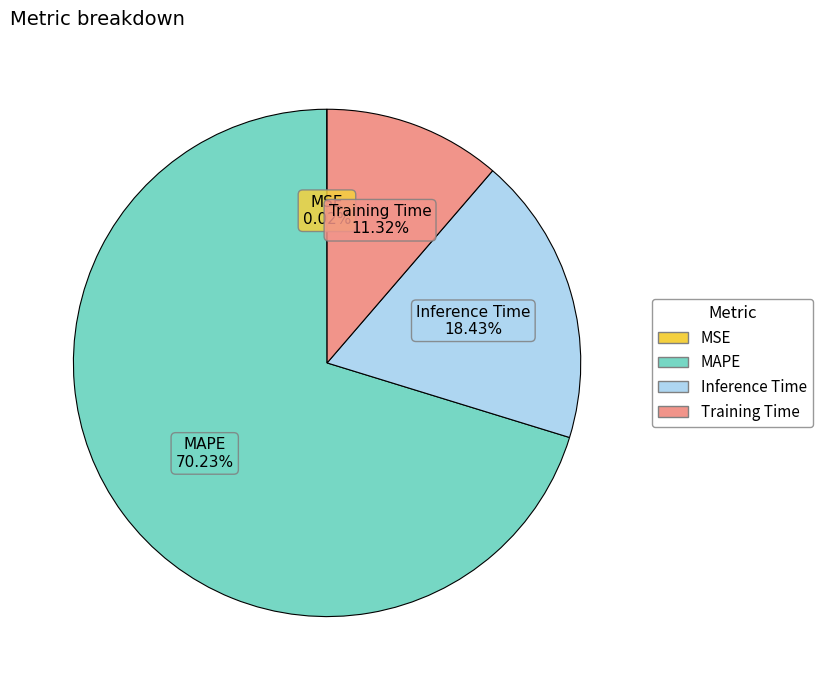

Does MAPE represent more than half of the total?

Yes